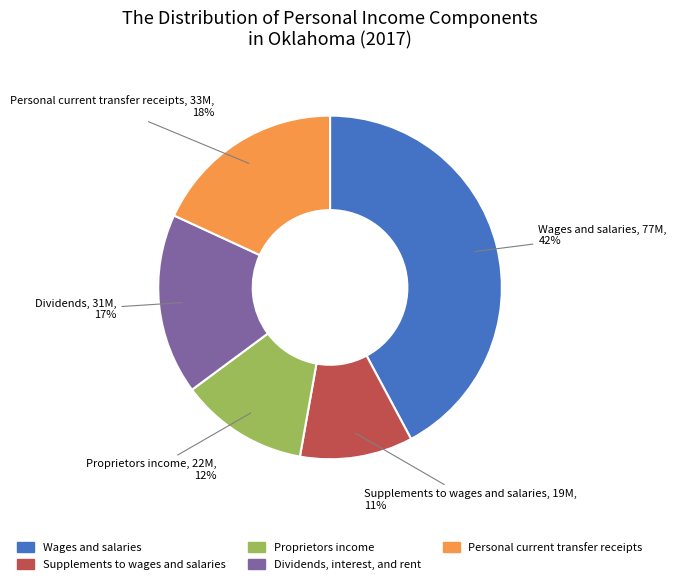

To the nearest percent, what is the combined percentage of Dividends, interest, and rent and Personal current transfer receipts?

35%